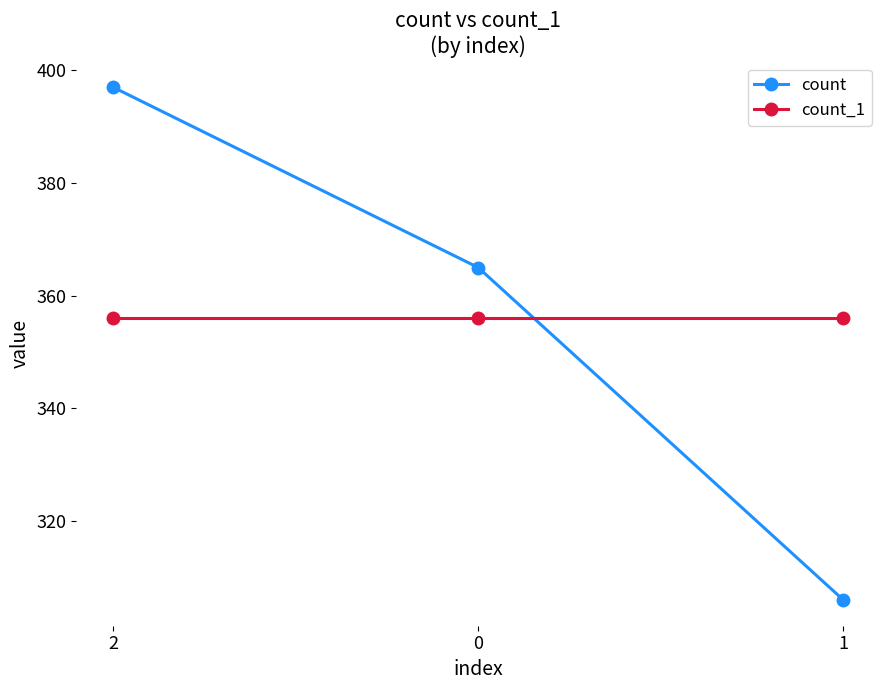

How many series are shown in this chart?

2